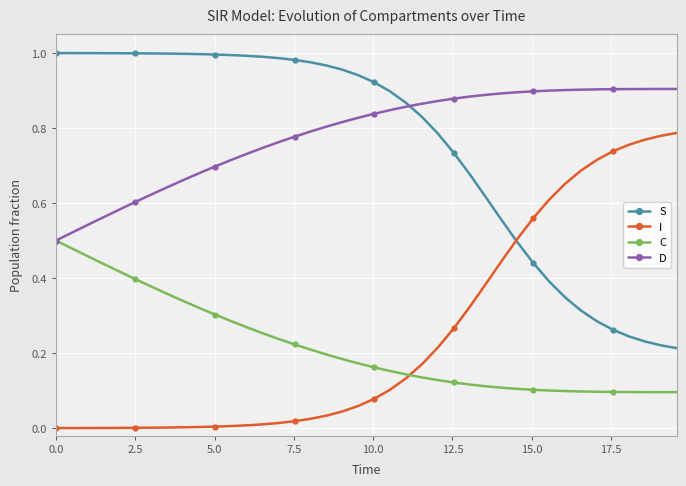

What is the sum of all C values?

8.7